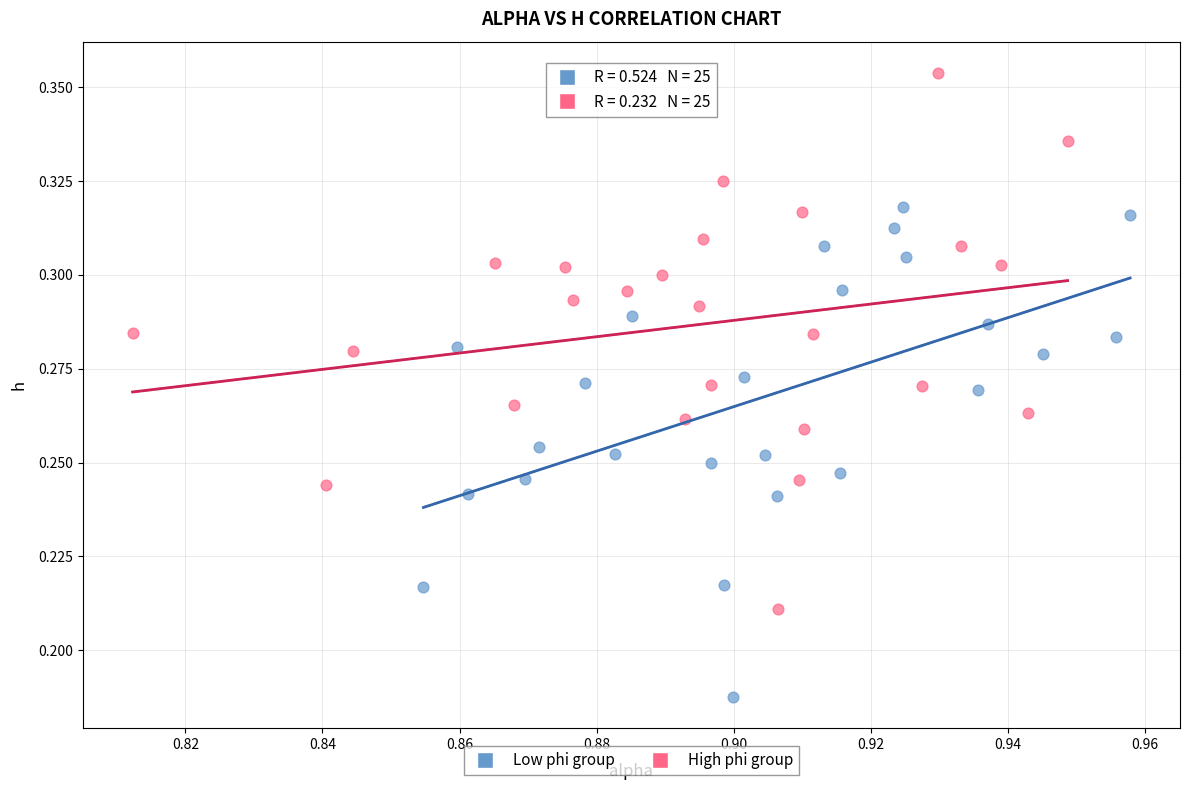

Which series reaches the maximum Y coordinate?

High phi group